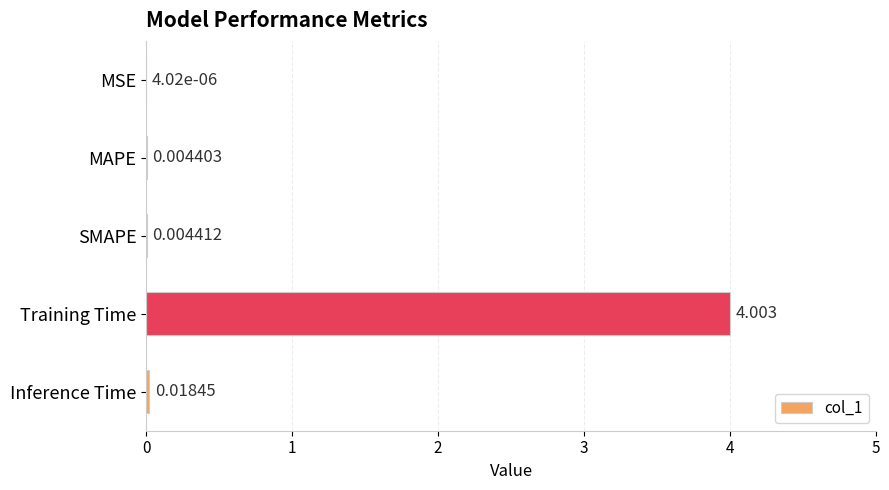

Which label corresponds to the largest value in the chart?

Training Time